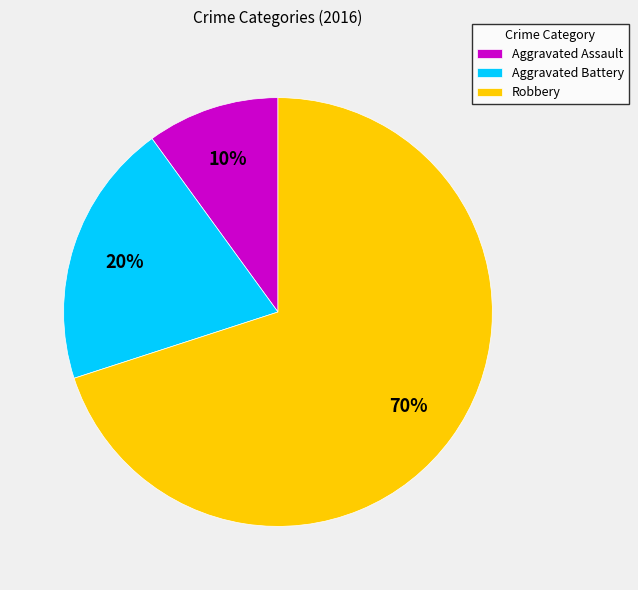

Which category has the biggest portion of the pie?

Robbery